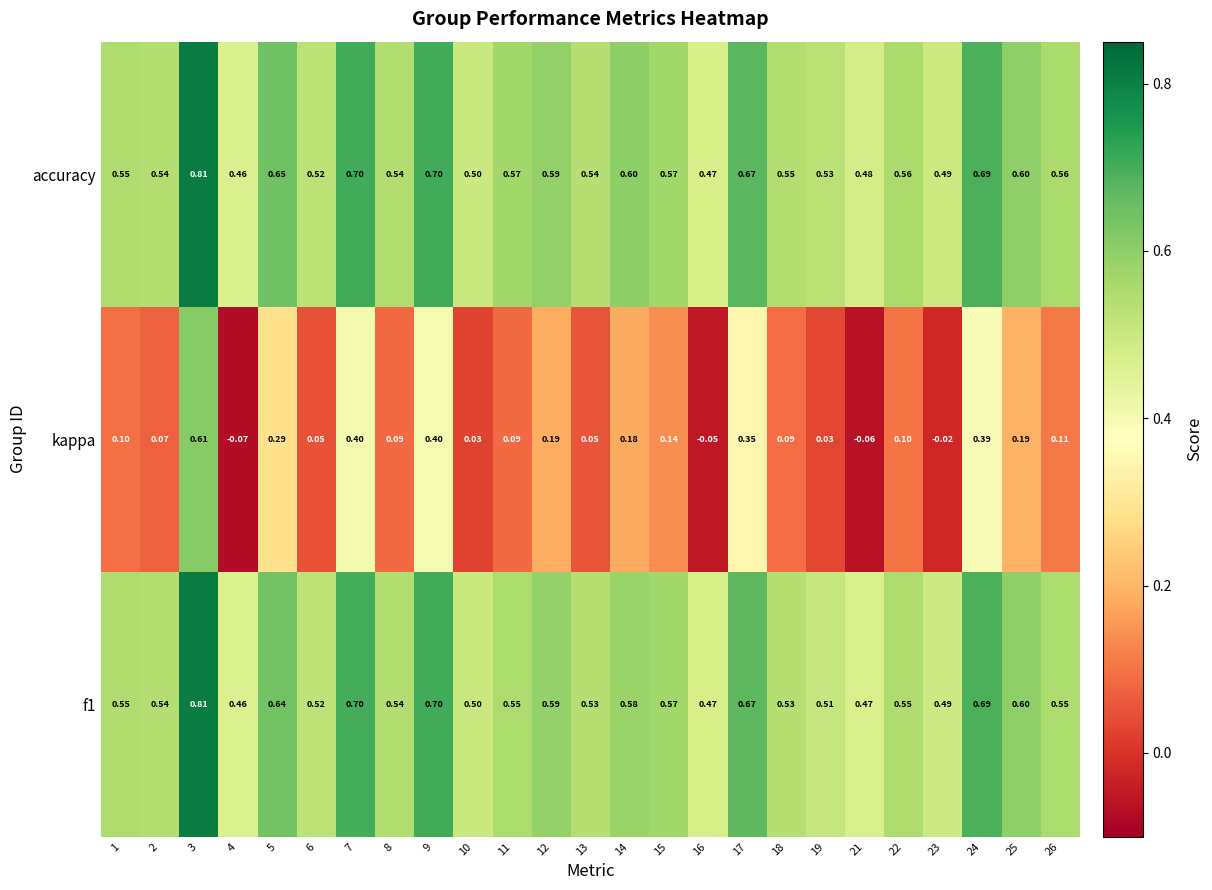

Which series has the largest total across all categories?

accuracy